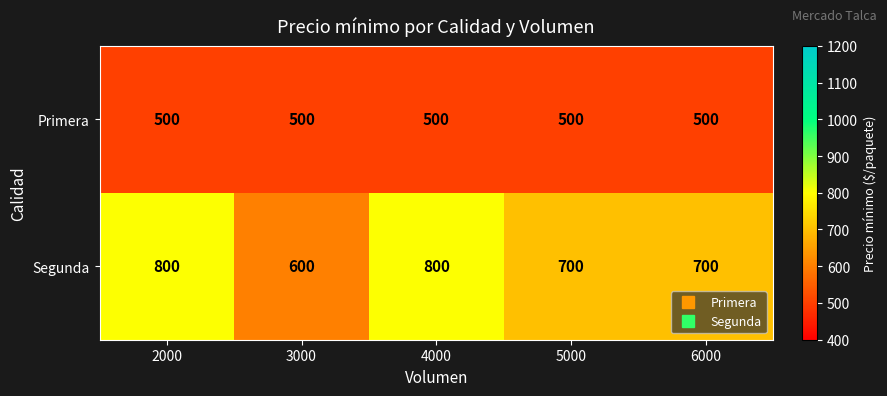

What is the difference between the second highest and second lowest values in the Segunda series?

100